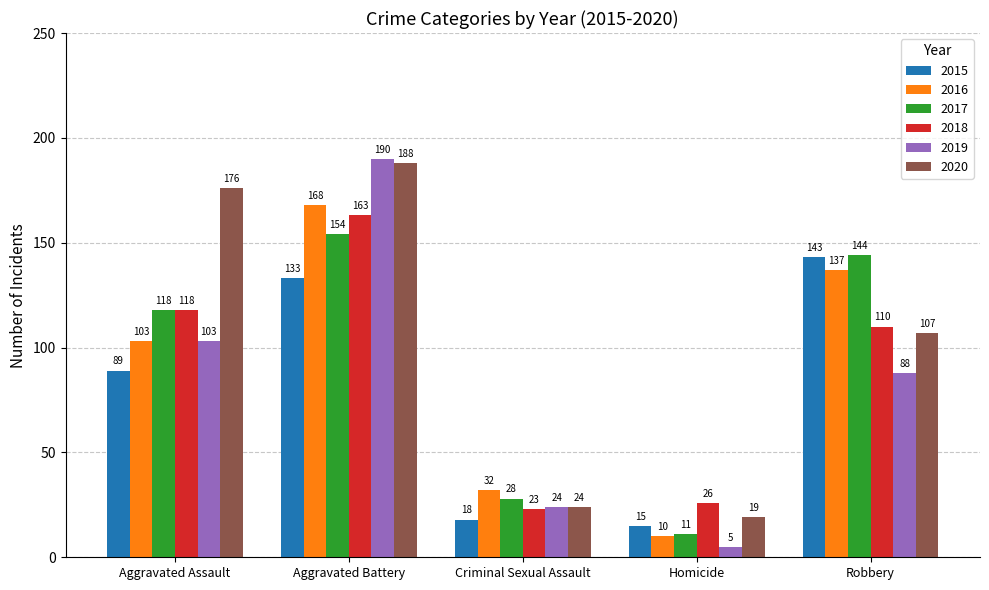

Reading right to left, extract all data points from this chart.

2015: Robbery=143	Homicide=15	Criminal Sexual Assault=18	Aggravated Battery=133	Aggravated Assault=89
2016: Robbery=137	Homicide=10	Criminal Sexual Assault=32	Aggravated Battery=168	Aggravated Assault=103
2017: Robbery=144	Homicide=11	Criminal Sexual Assault=28	Aggravated Battery=154	Aggravated Assault=118
2018: Robbery=110	Homicide=26	Criminal Sexual Assault=23	Aggravated Battery=163	Aggravated Assault=118
2019: Robbery=88	Homicide=5	Criminal Sexual Assault=24	Aggravated Battery=190	Aggravated Assault=103
2020: Robbery=107	Homicide=19	Criminal Sexual Assault=24	Aggravated Battery=188	Aggravated Assault=176